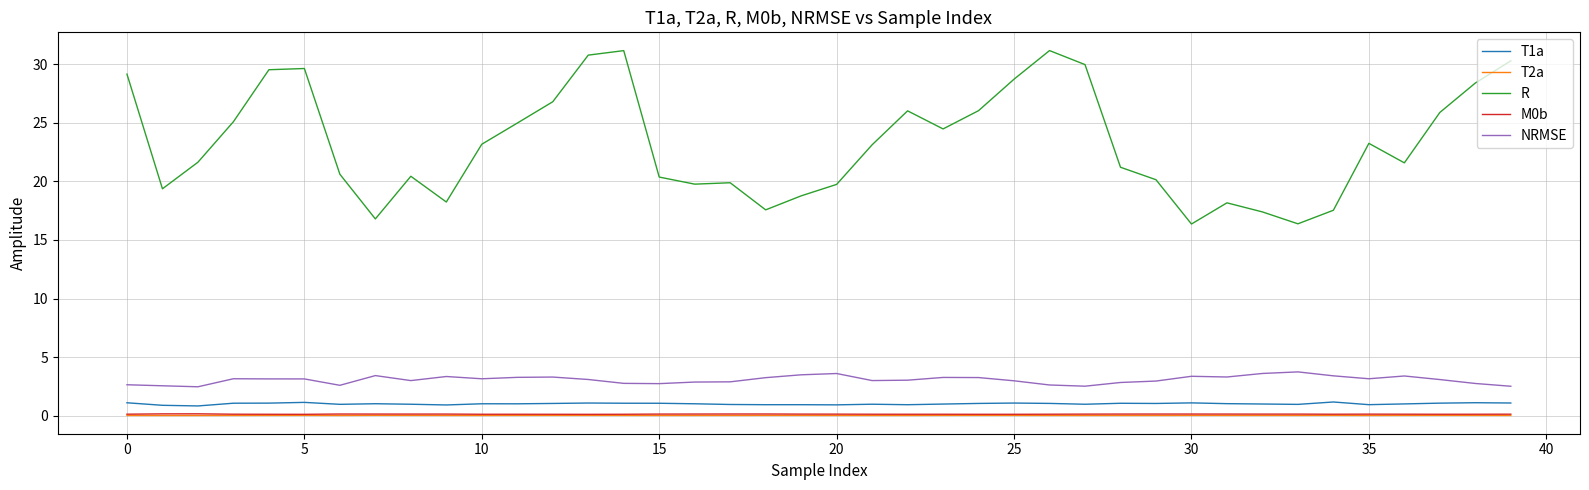

Which series has the widest spread of values?

R